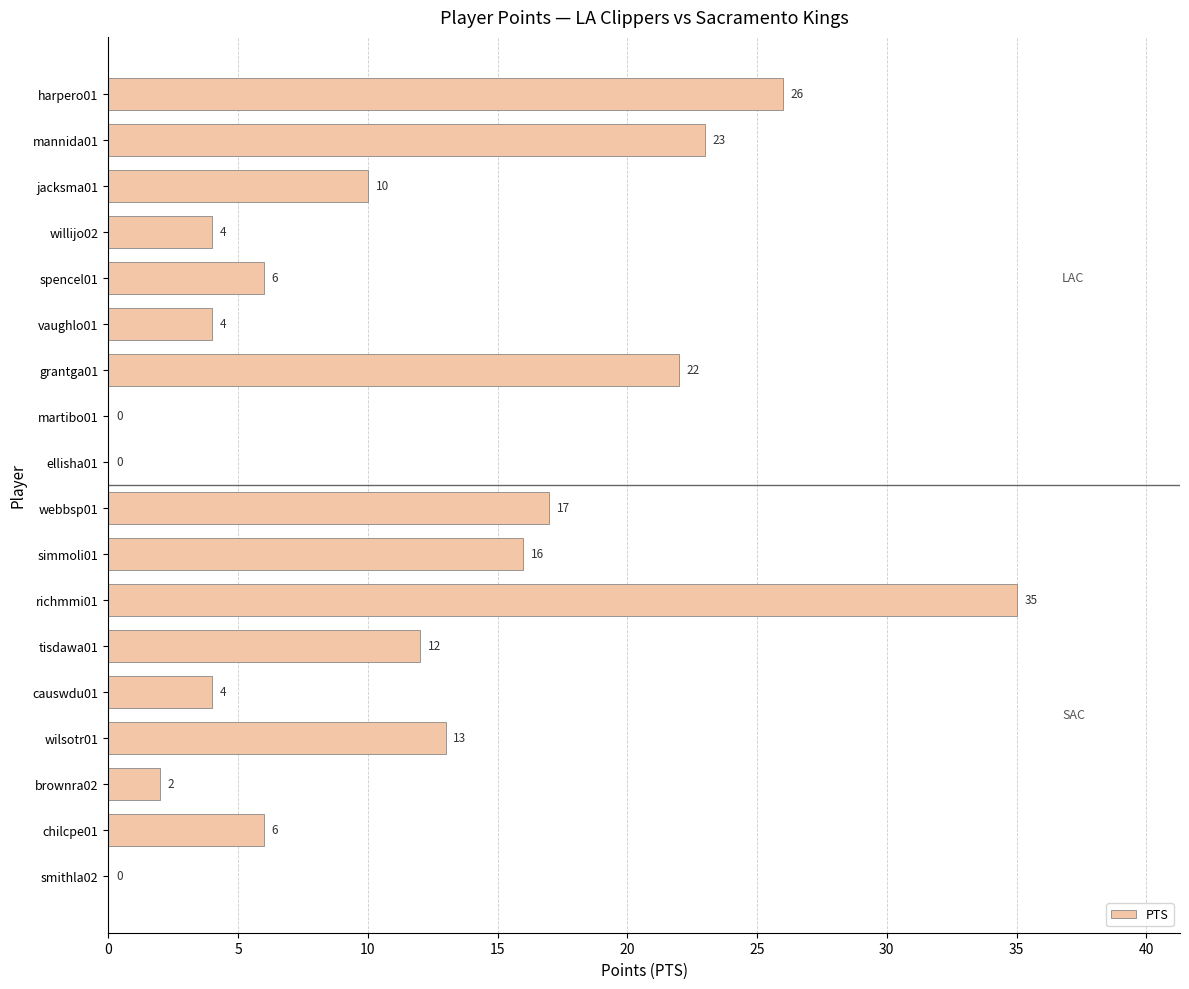

What is the maximum value shown in the chart?

35